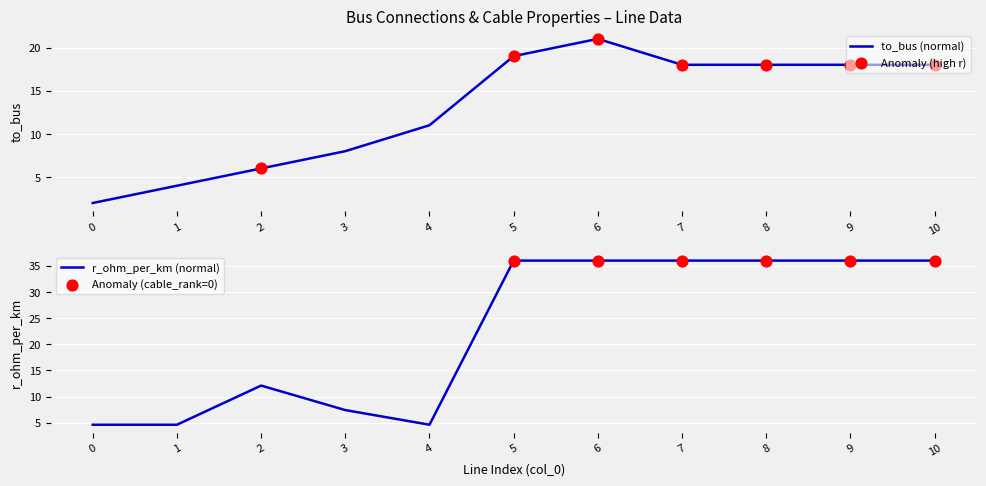

What is the highest value of the to_bus (normal) series?

21